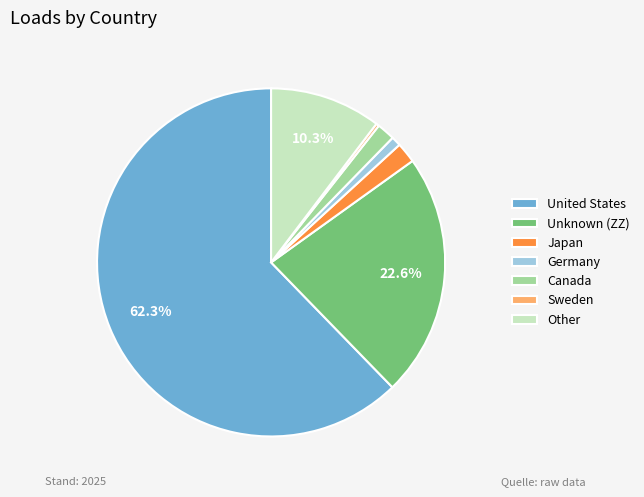

To the nearest percent, what portion does Germany represent?

1%